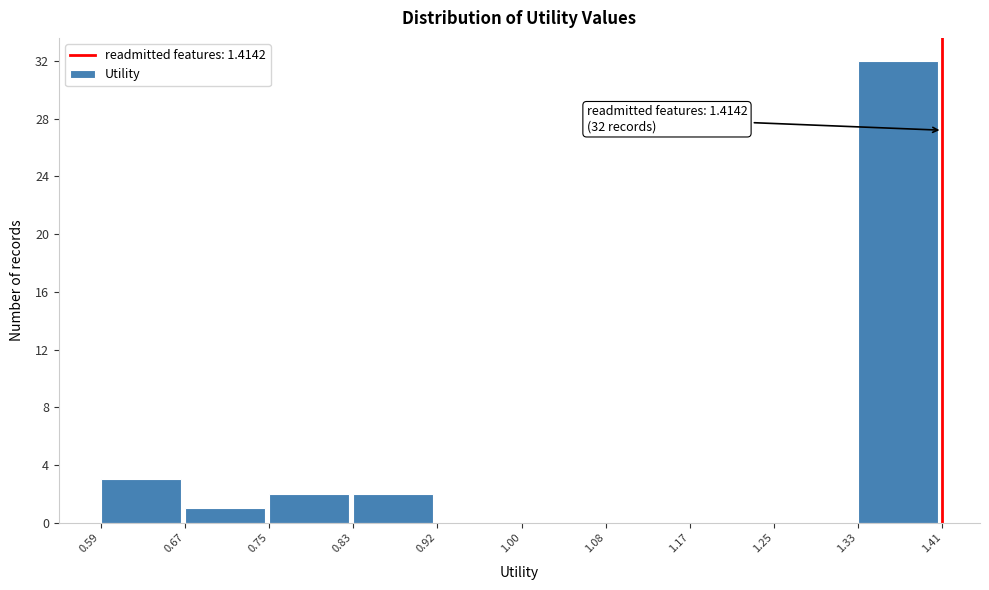

Over which range of the x-axis is the bar tallest?

1.33 to 1.41